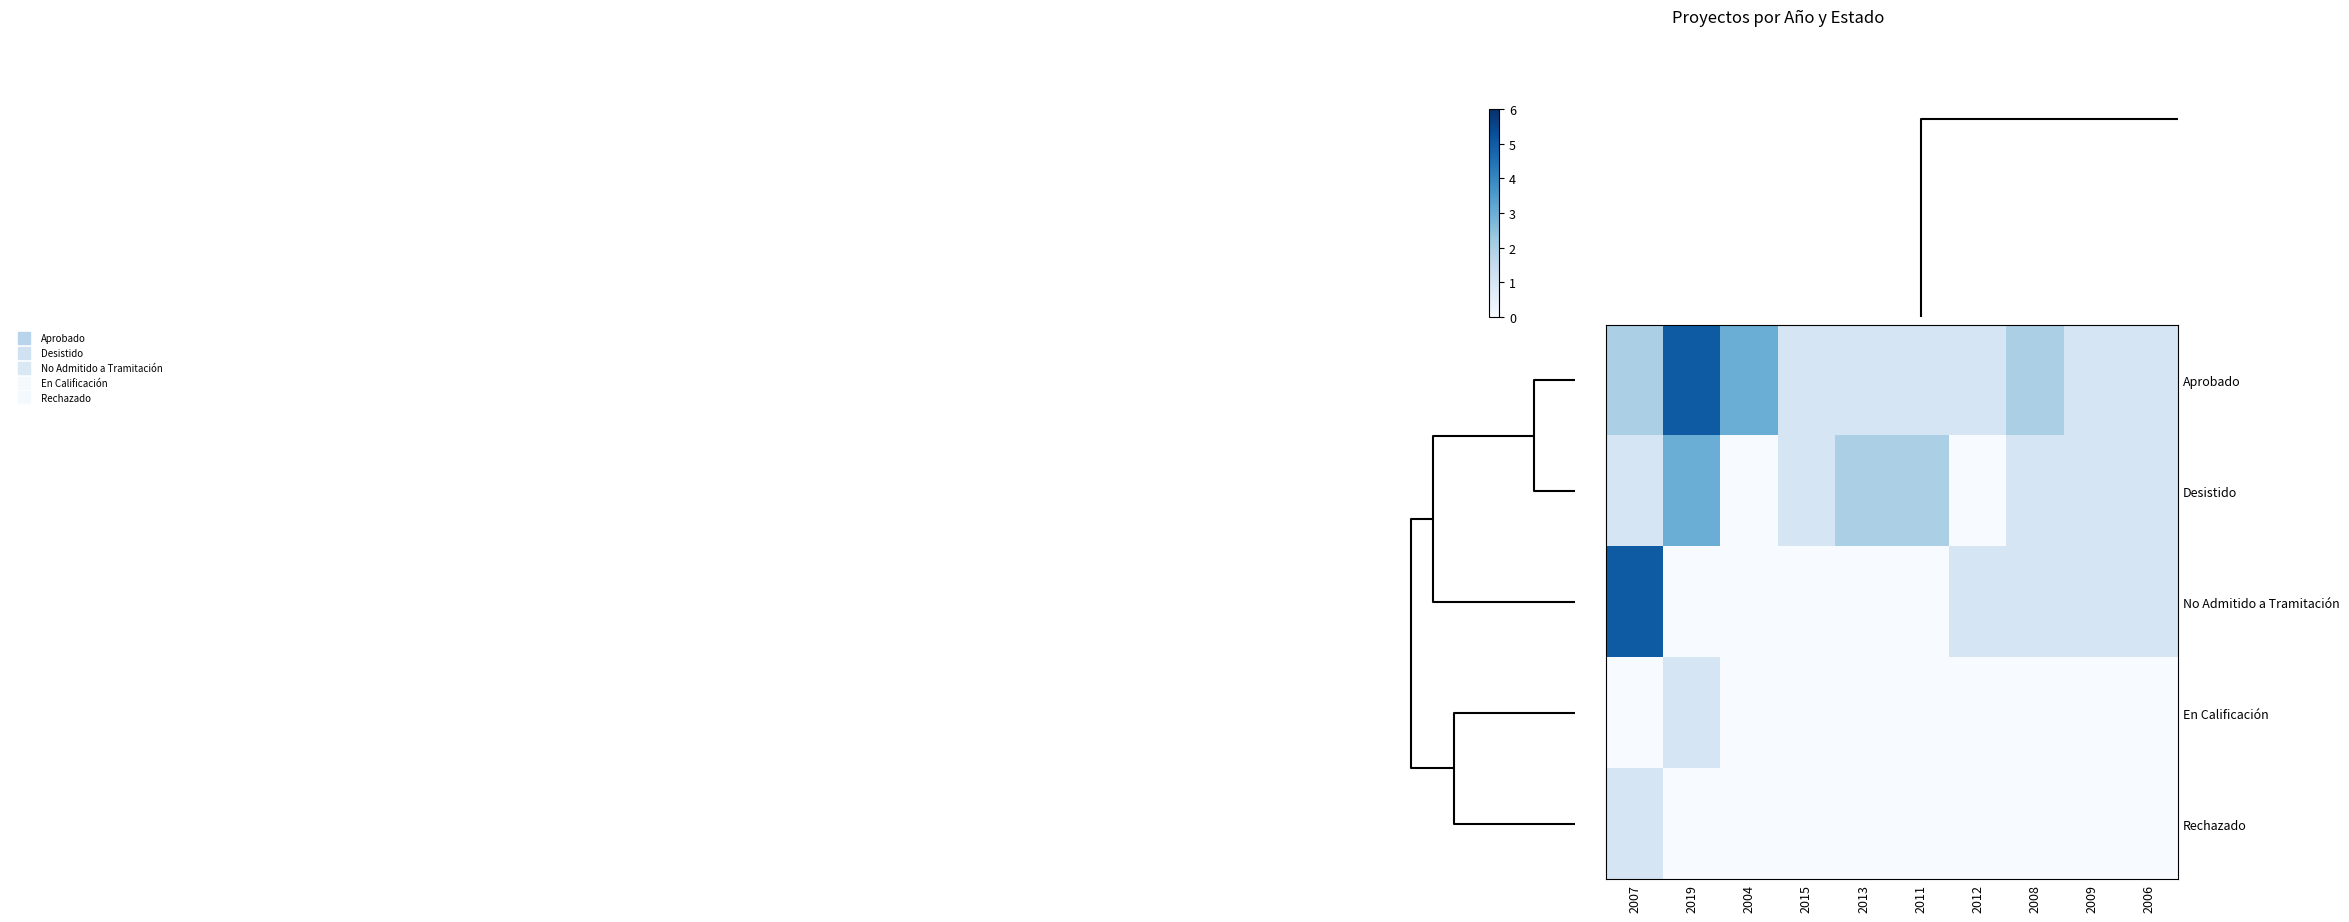

Which series has the widest spread of values?

No Admitido a Tramitación